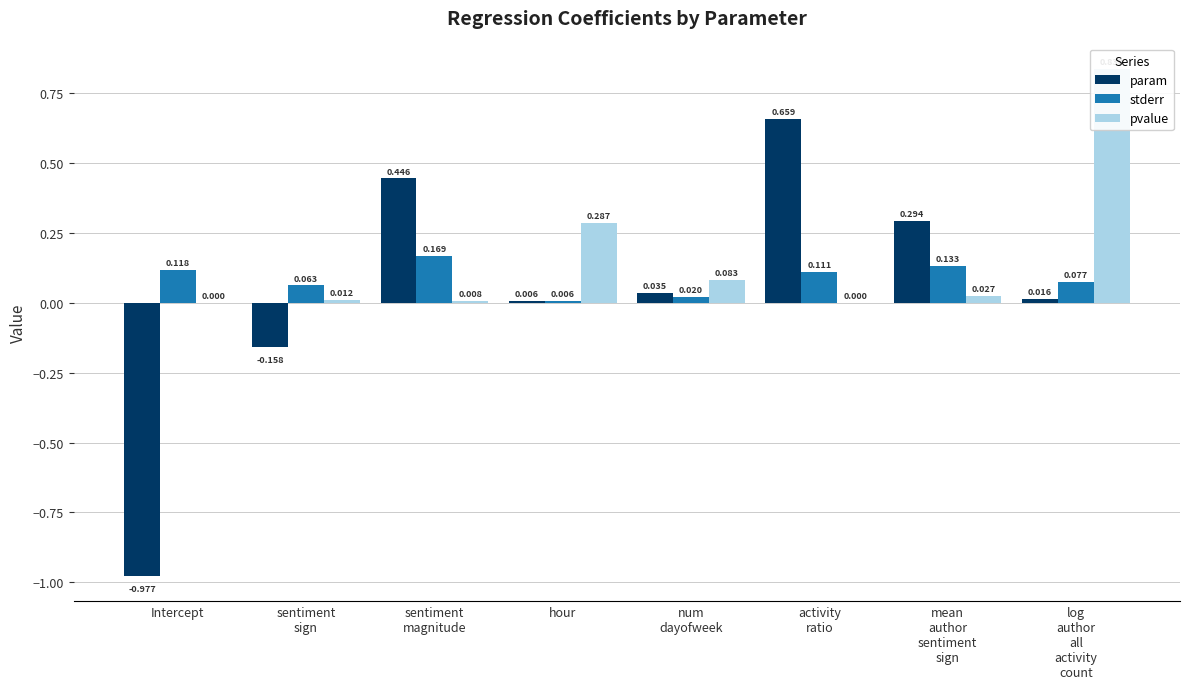

Between sentiment
magnitude and activity
ratio, which series saw the biggest shift?

param